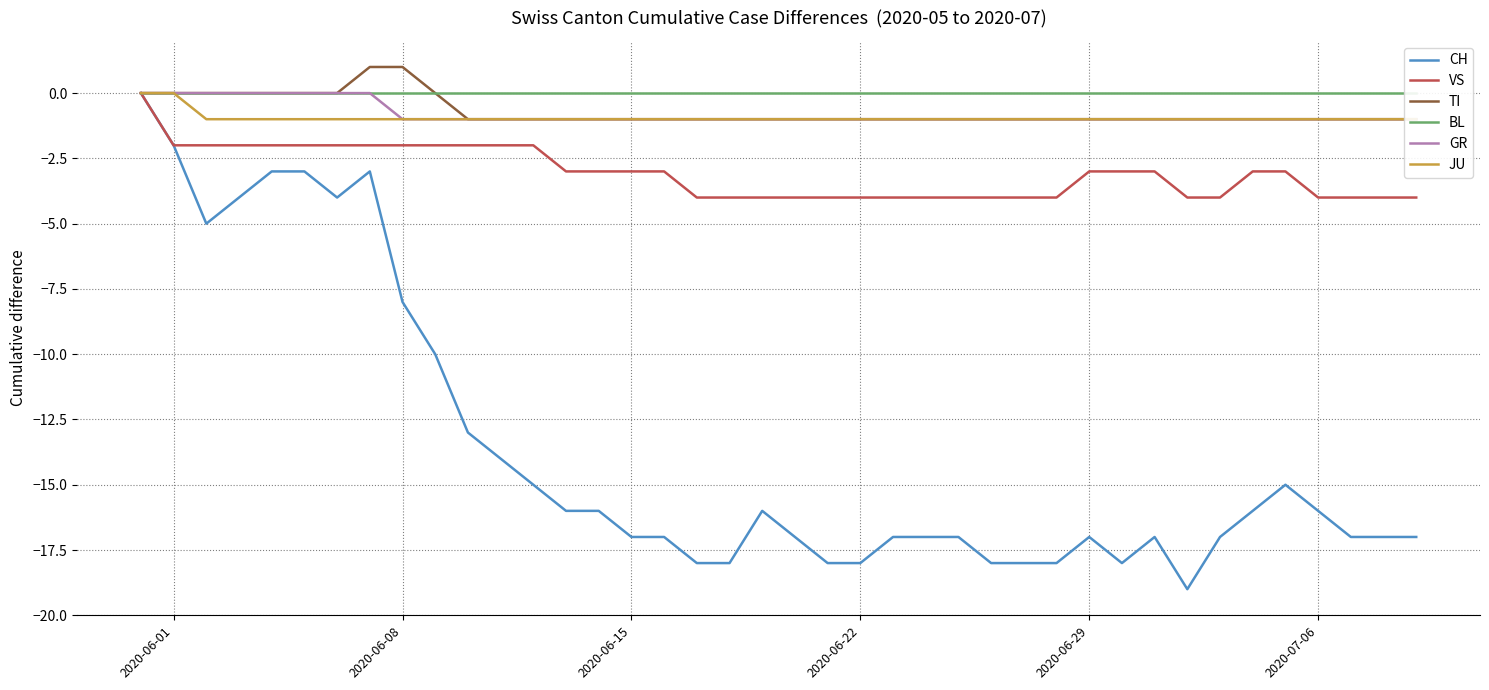

Rank the series by their maximum value, from lowest to highest.

CH, VS, BL, GR, JU, TI